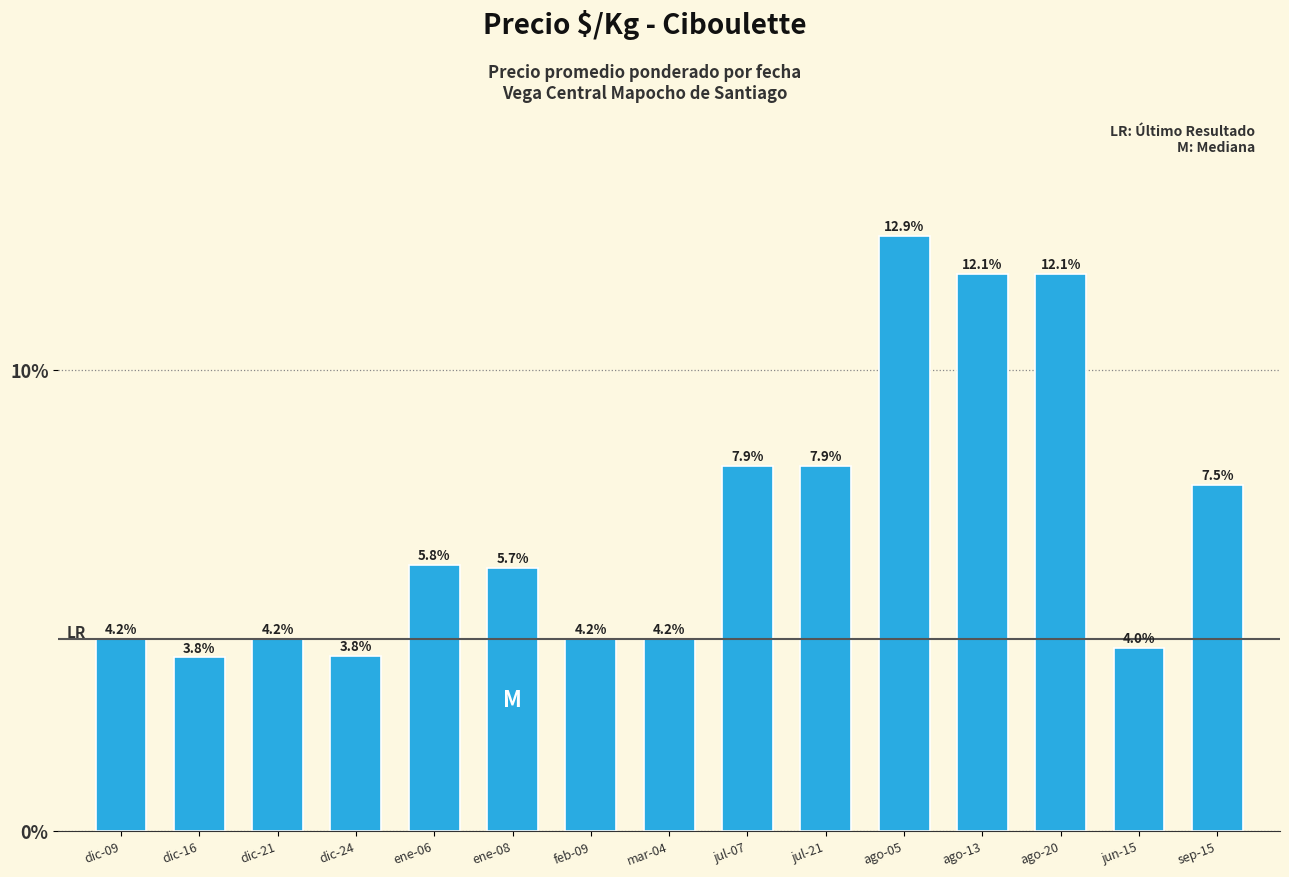

The value at ene-06 is 621. True or false?

False